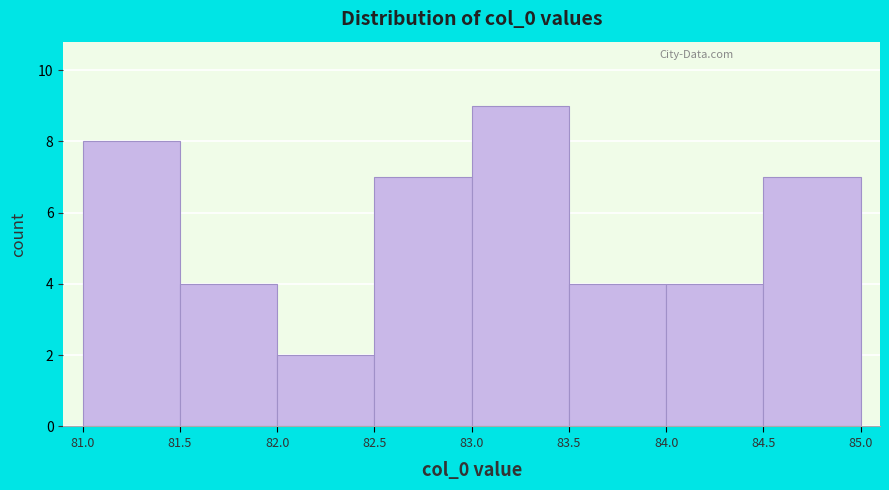

Reading left to right, transcribe this chart: for each bar, give the range it covers on the x-axis and its height. The values are not printed on the chart, so give them approximately, as read against the axis.

81.0 to 81.5: 8
81.5 to 82.0: 4
82.0 to 82.5: 2
82.5 to 83.0: 7
83.0 to 83.5: 9
83.5 to 84.0: 4
84.0 to 84.5: 4
84.5 to 85.0: 7